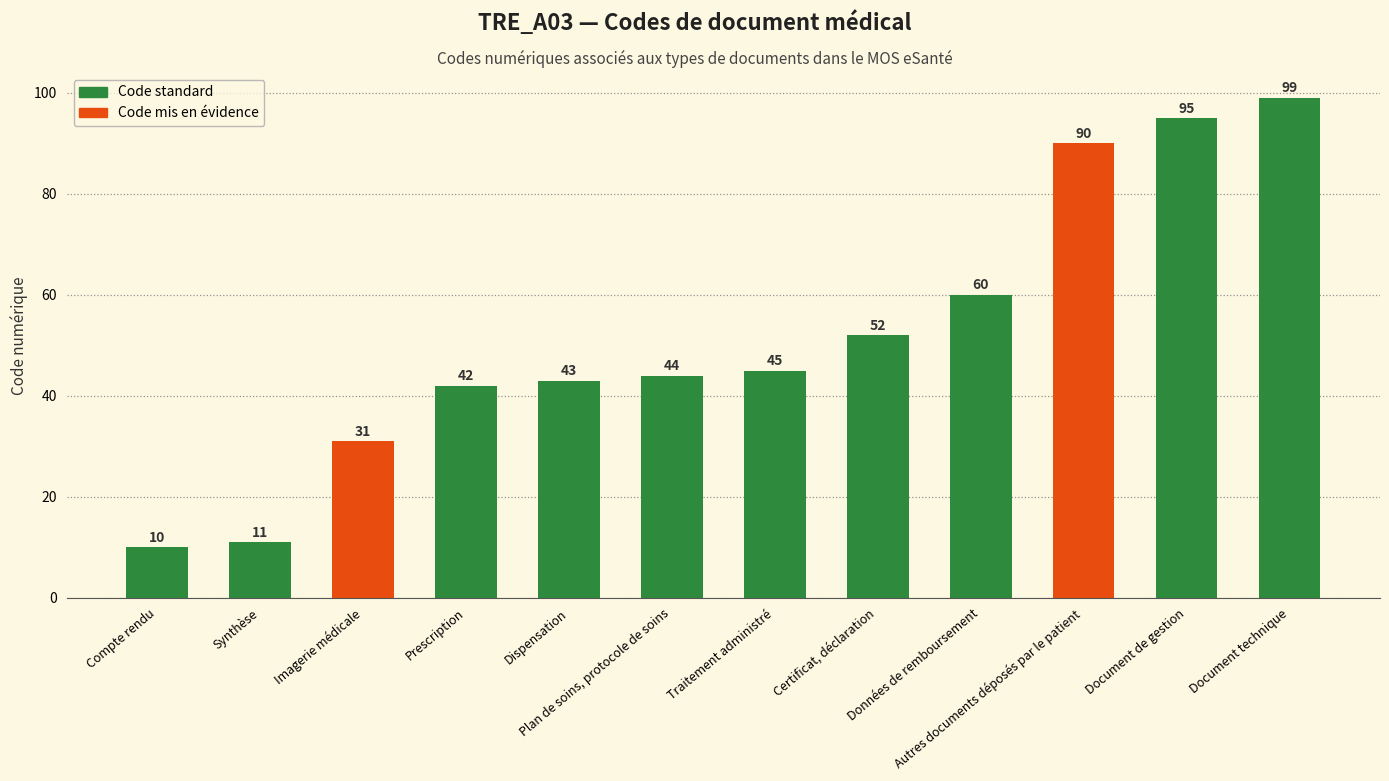

What is the ratio of the value at Certificat, déclaration to the value at Compte rendu?

5.2